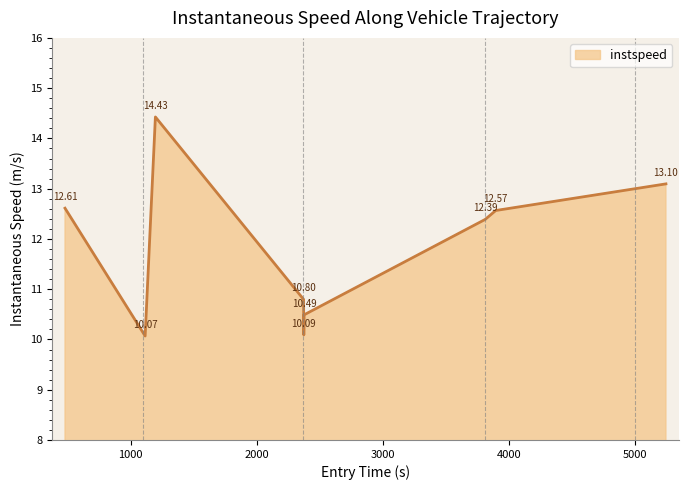

Does the chart display data point markers on the line(s)?

No